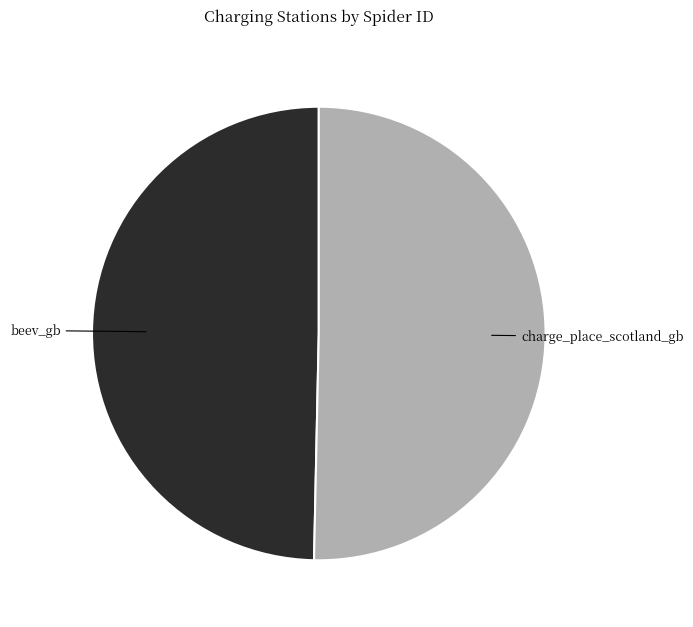

Is there any slice that represents more than half of the pie?

Yes